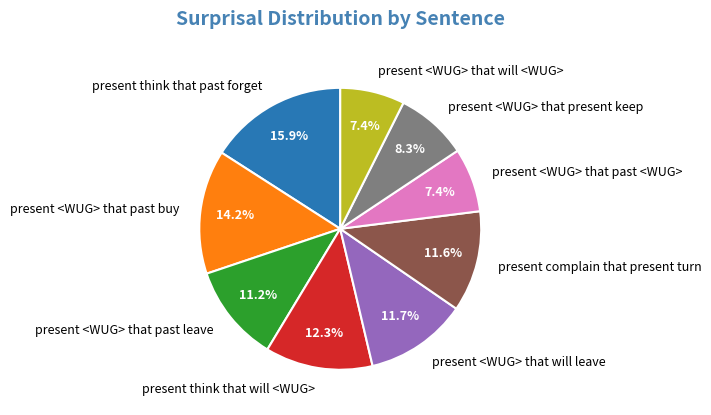

True or false: present think that past forget accounts for 16% of the total.

True